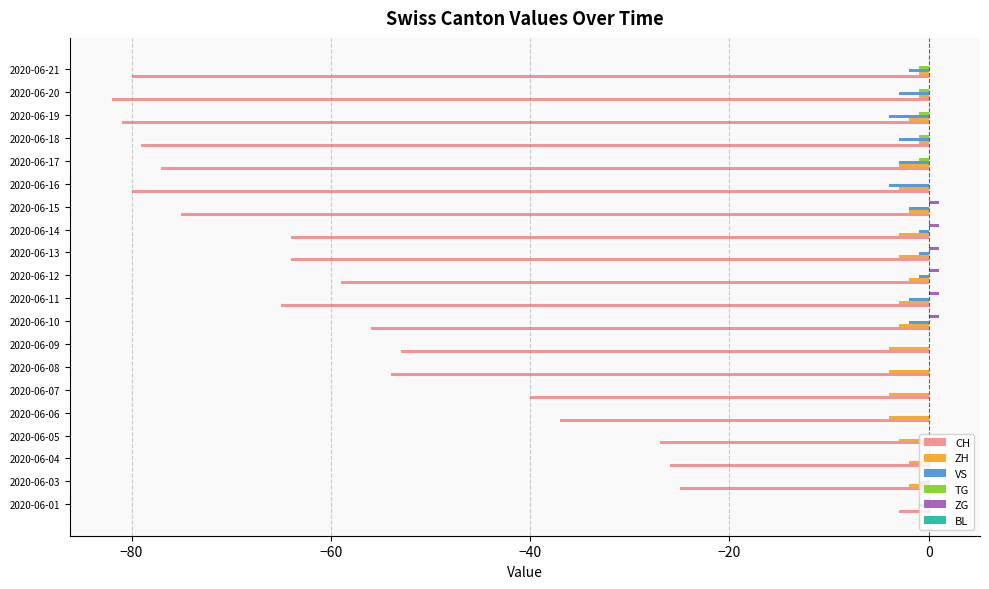

Is it true that VS equals -3 at 2020-06-17?

True